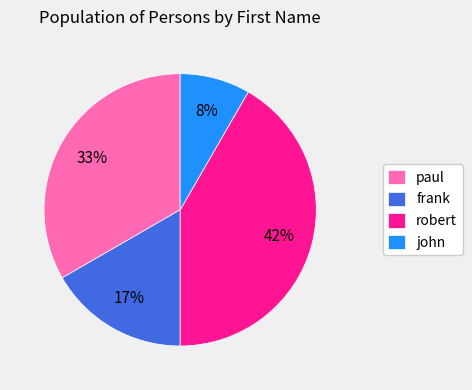

Do paul and robert together represent more than half of the pie?

Yes